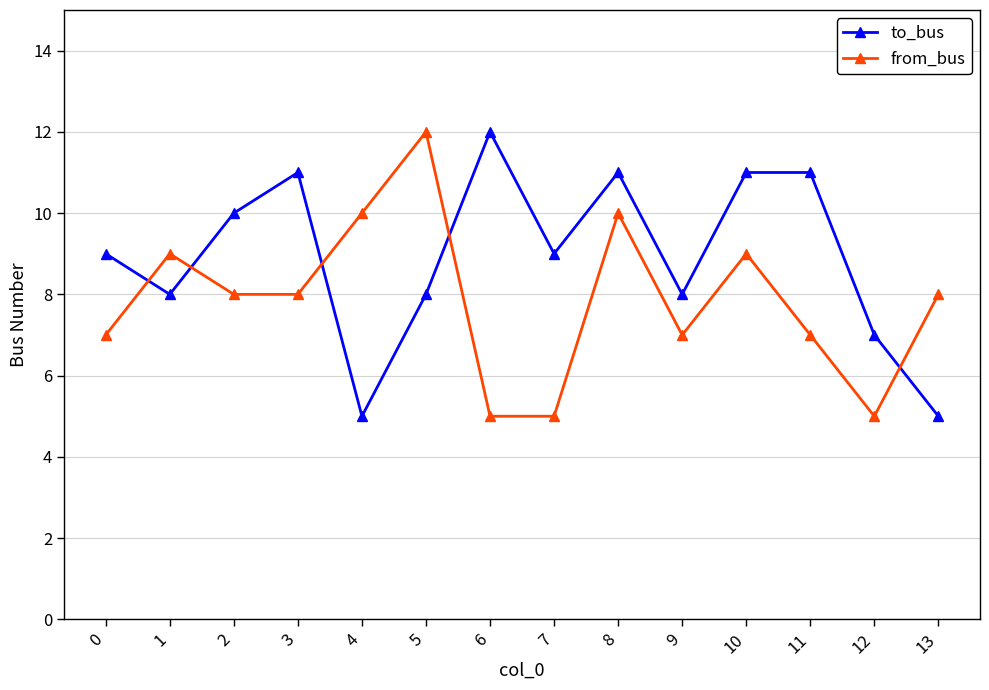

Where does the from_bus series first go above 8?

1